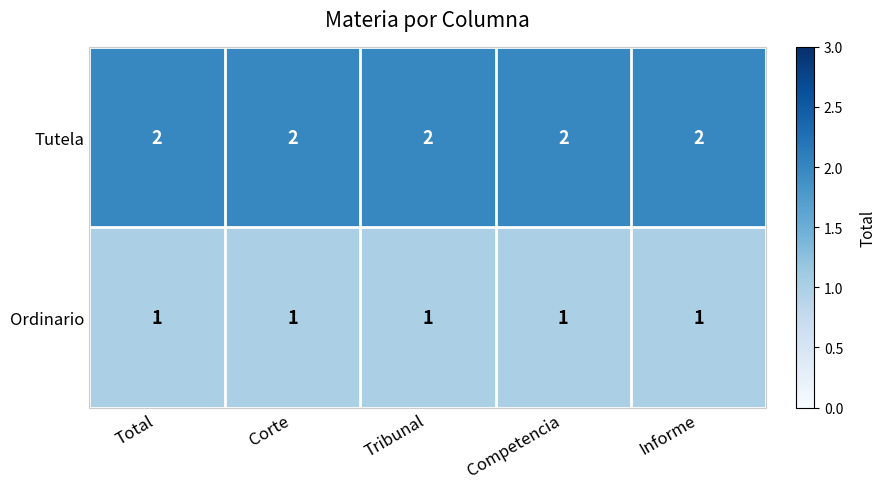

What is the difference between the highest and lowest values at Total?

1